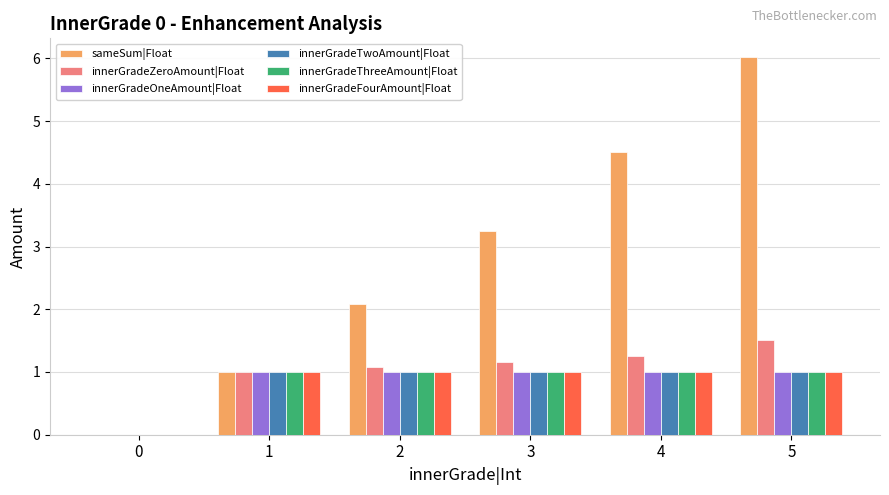

Is it true that innerGradeOneAmount|Float equals 1.0 at 4?

True